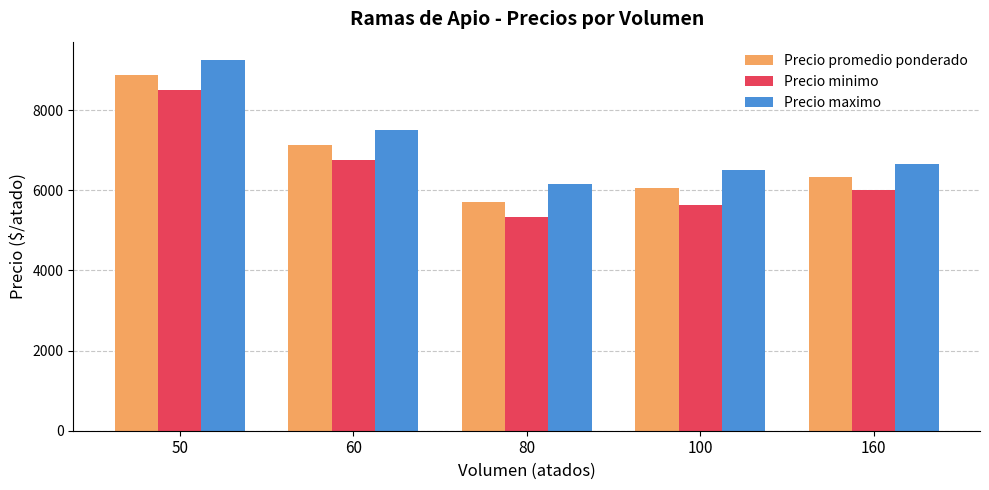

Reading right to left, what are all the values shown in this chart?

Precio promedio ponderado: 160=6333.3	100=6071.4	80=5708.3	60=7125.0	50=8875.0
Precio minimo: 160=6000.0	100=5642.9	80=5333.3	60=6750.0	50=8500.0
Precio maximo: 160=6666.7	100=6500.0	80=6166.7	60=7500.0	50=9250.0